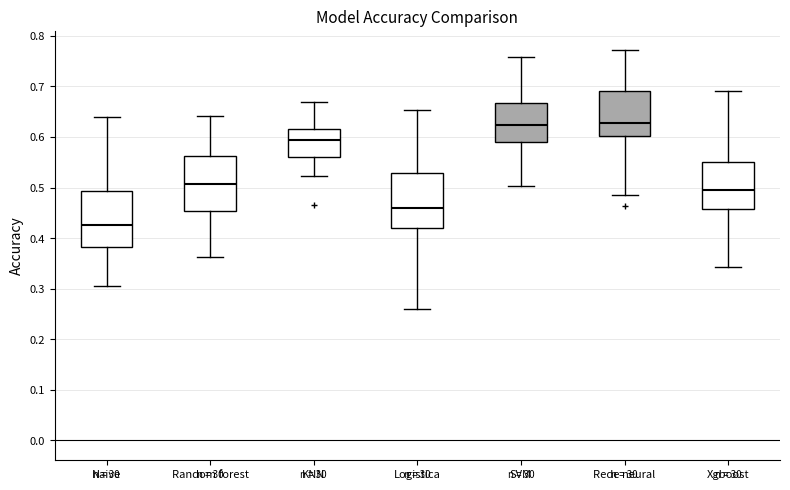

Which box's median line is the lowest?

Naive